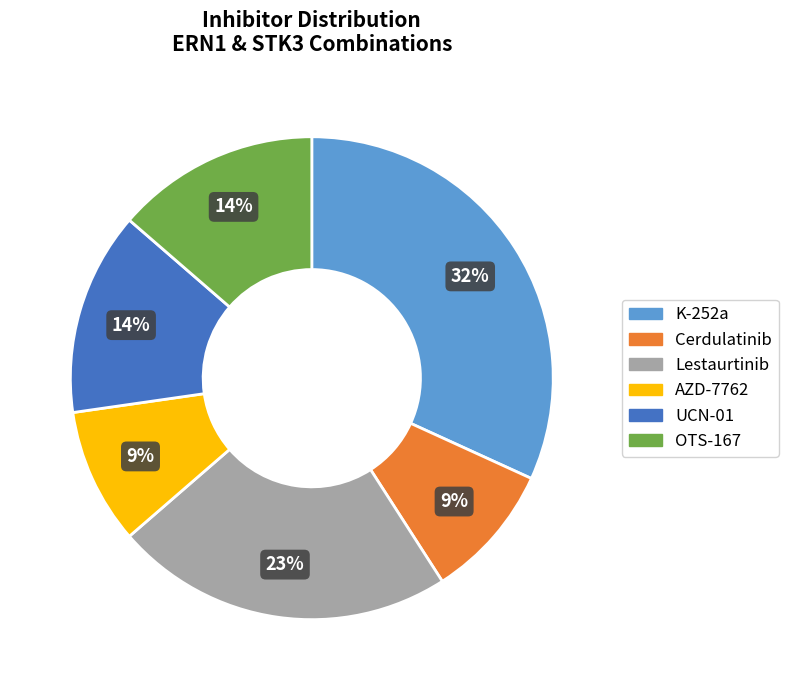

How many slices are in this pie chart?

6